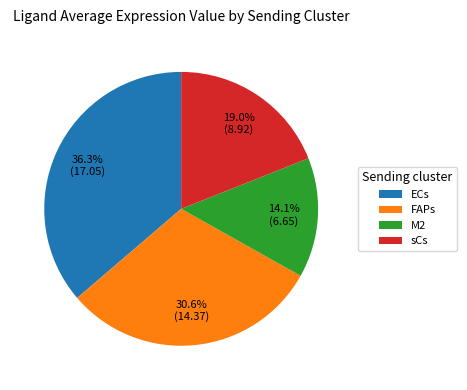

What percentage is the sCs slice, to the nearest percent?

19%